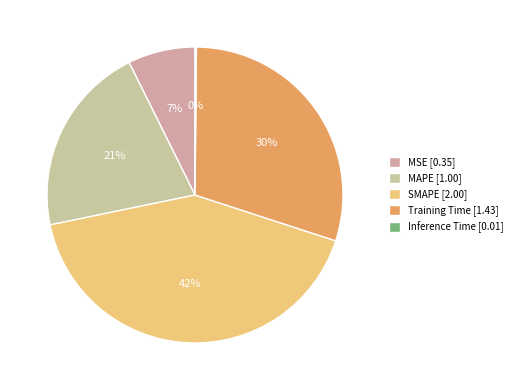

What is the largest slice in the pie chart?

SMAPE